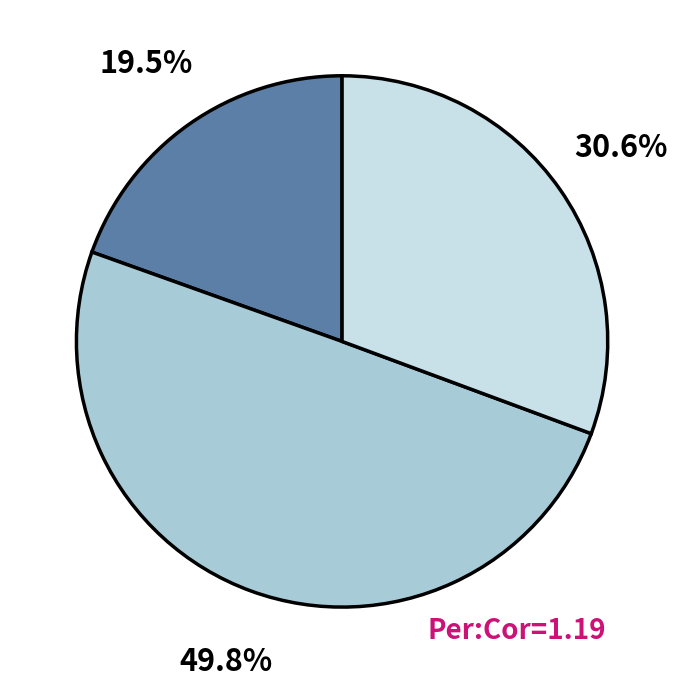

To the nearest percent, what is the average slice percentage?

33%